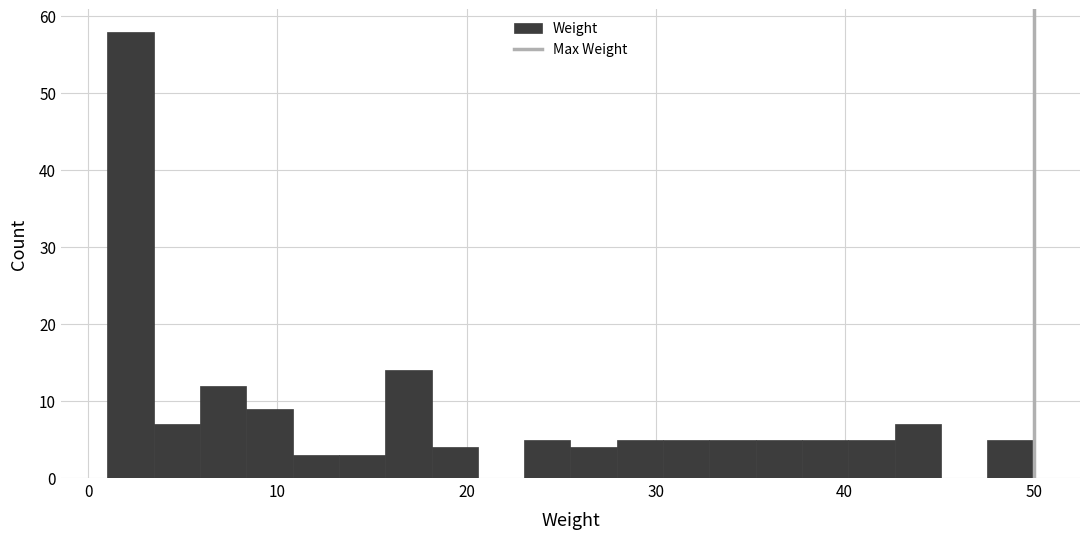

Read against the x-axis, roughly where is the centre of the tallest bar?

2